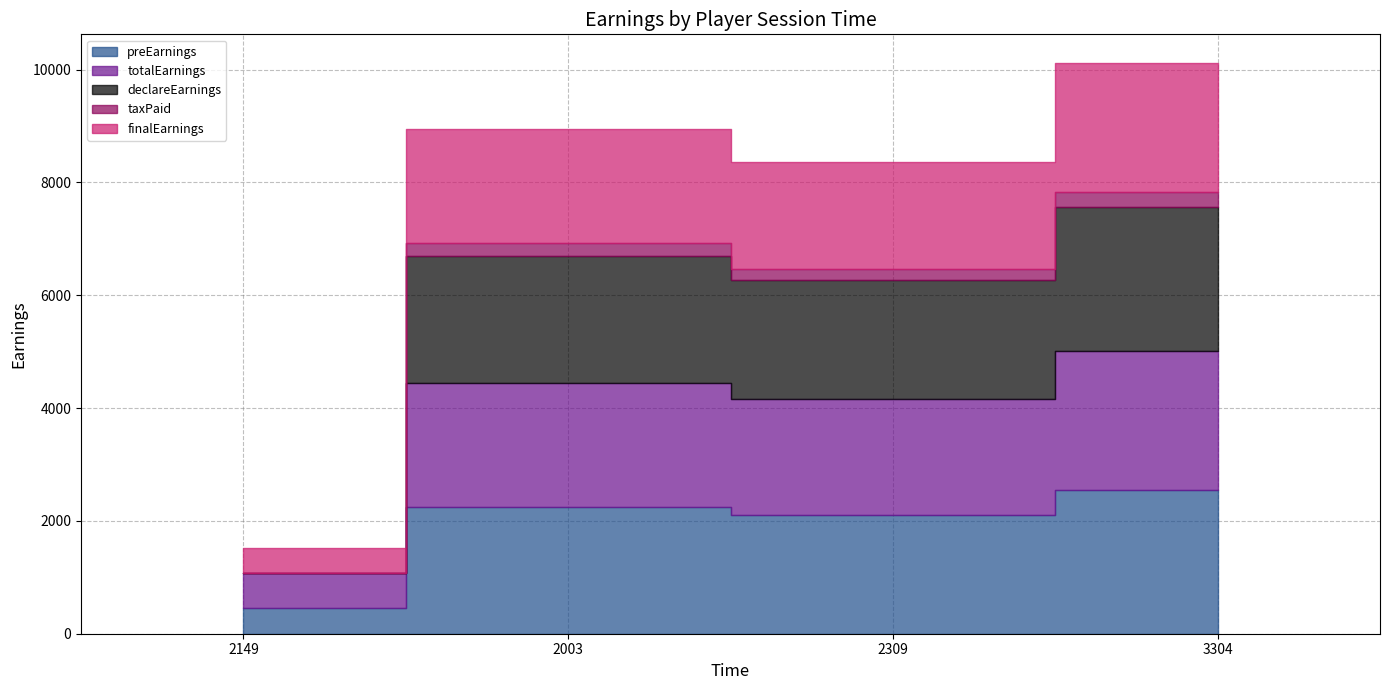

Which category has the highest value across all series?

3304